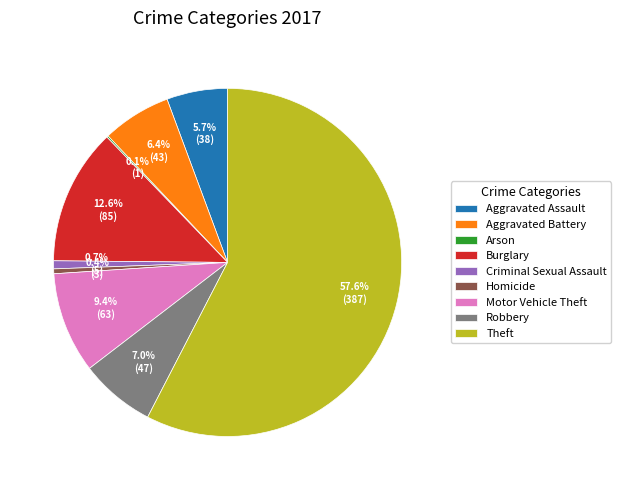

Is it true that Aggravated Assault is 6% of the pie?

True